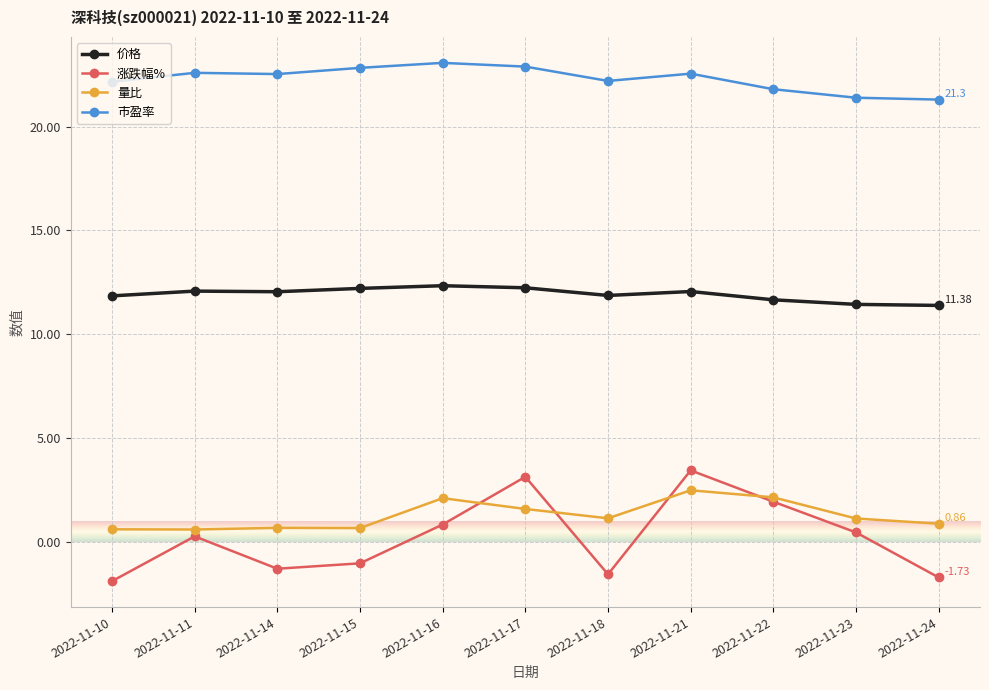

How many lines are shown in the chart?

4